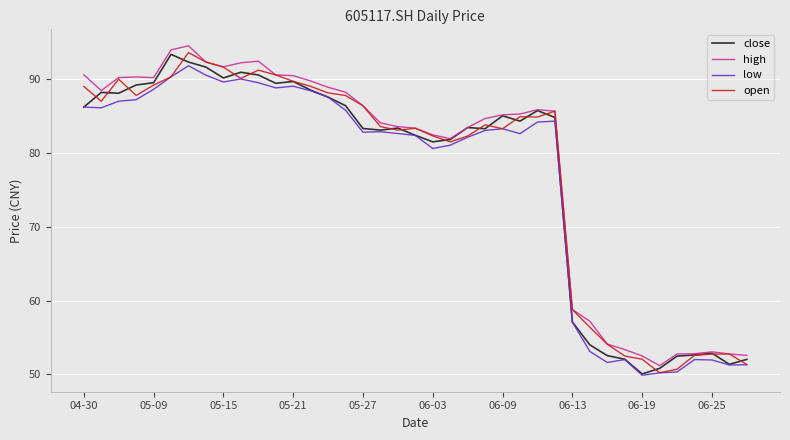

What is the maximum value shown in the chart?

94.5